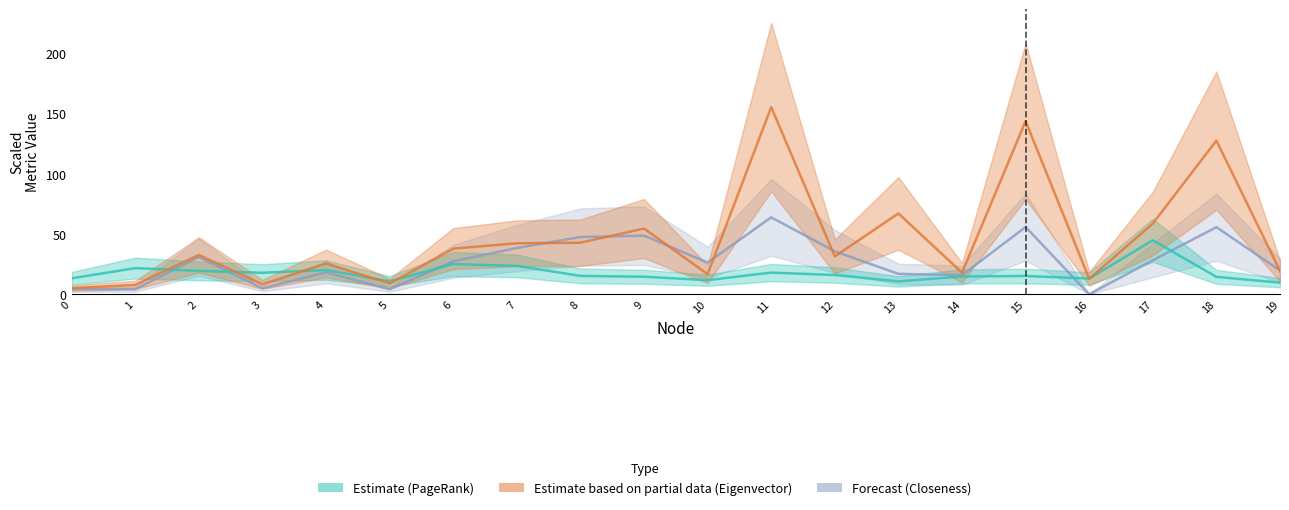

At how many categories does at least one series exceed 97?

3